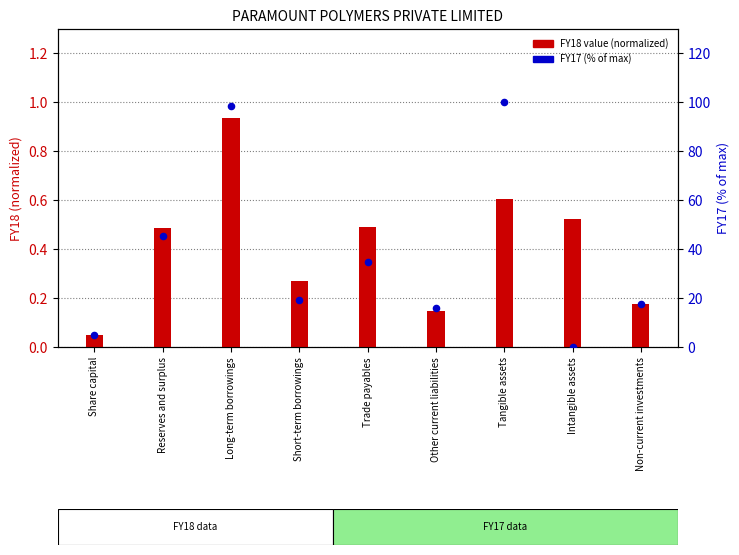

Which series has the largest total across all categories?

FY17